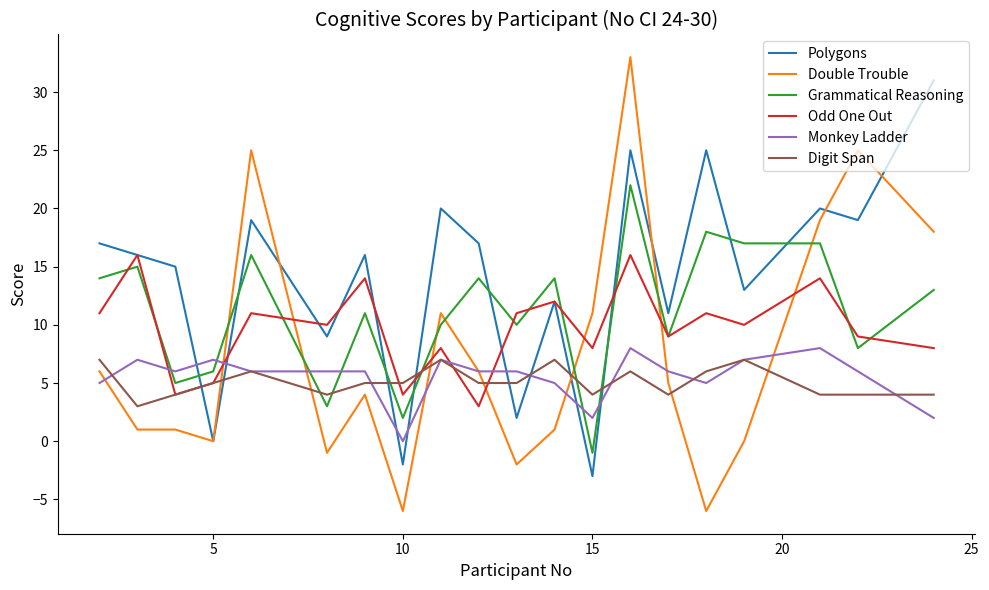

Which series has the largest total across all categories?

Polygons